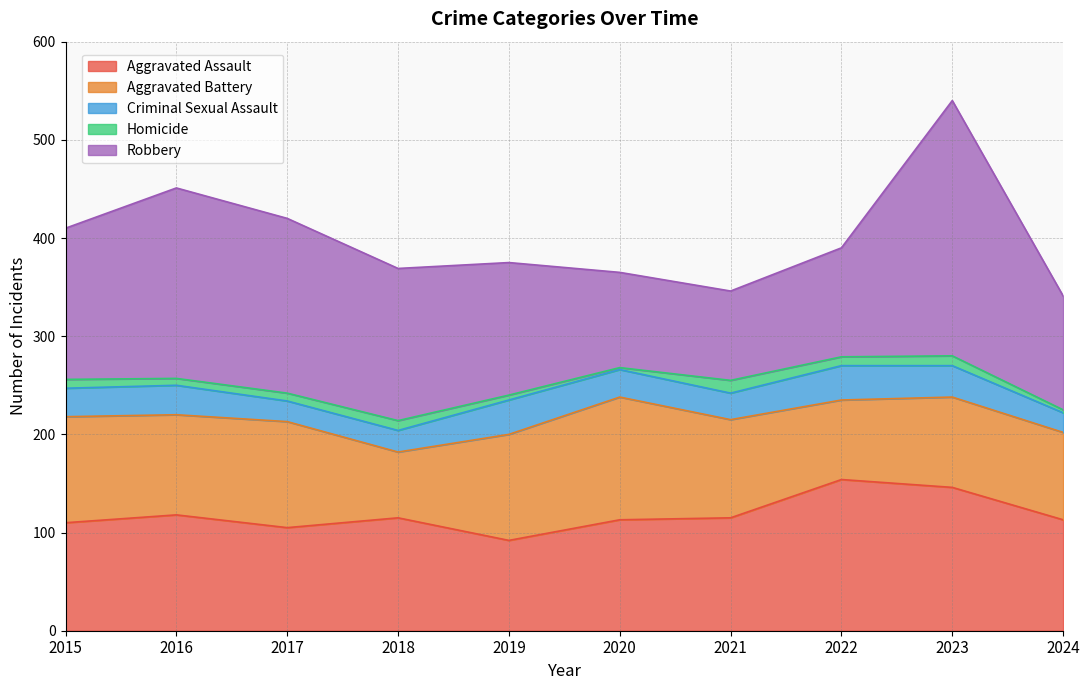

True or false: Aggravated Battery and Robbery cross at least once.

True